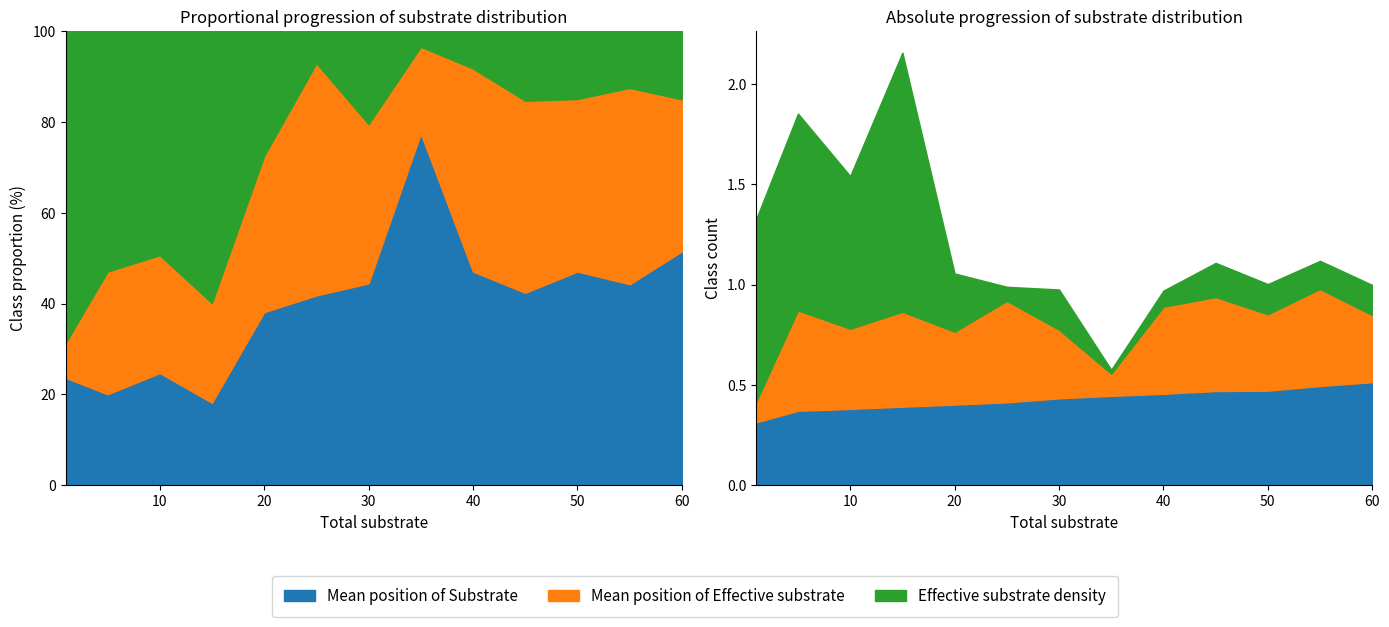

True or false: Mean position of Substrate and Mean position of Effective substrate cross at least once.

True